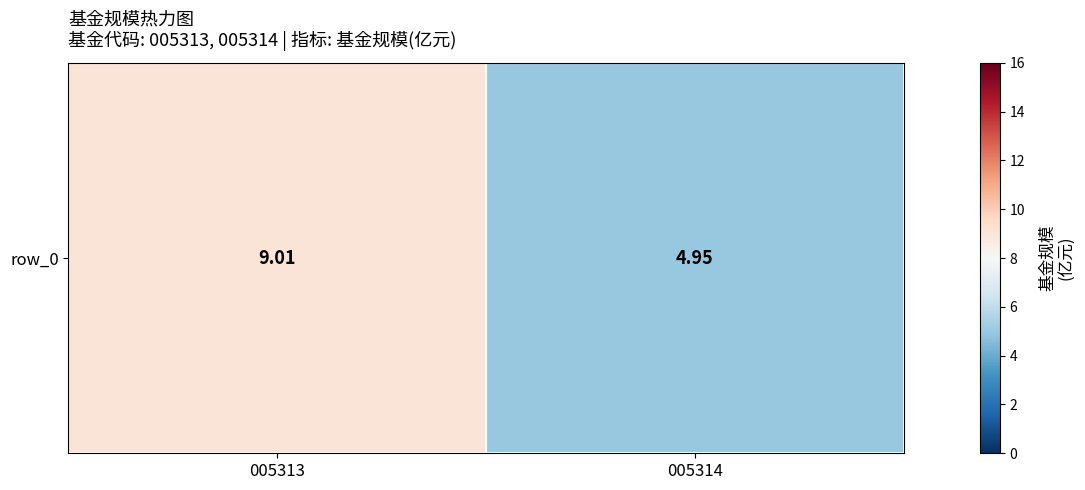

The value at 005313 is 12.5. True or false?

False